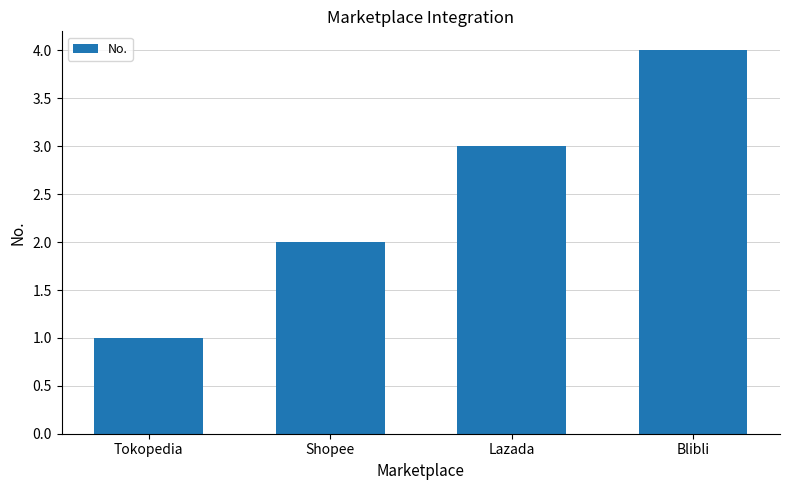

What position from the left is Lazada?

3